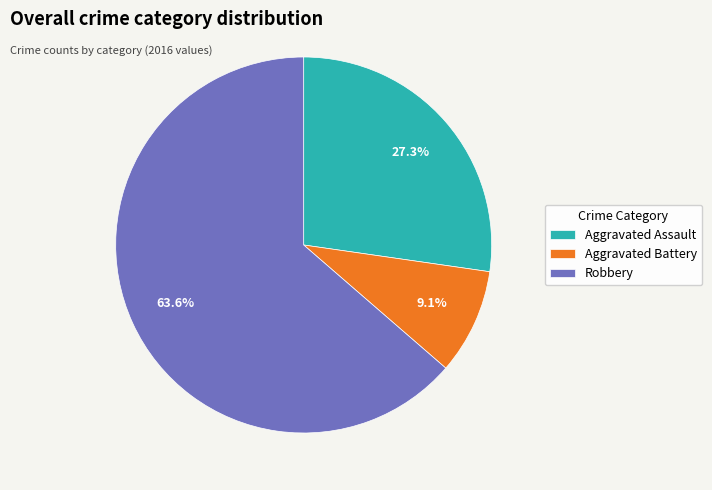

To the nearest percent, what portion does Robbery represent?

64%